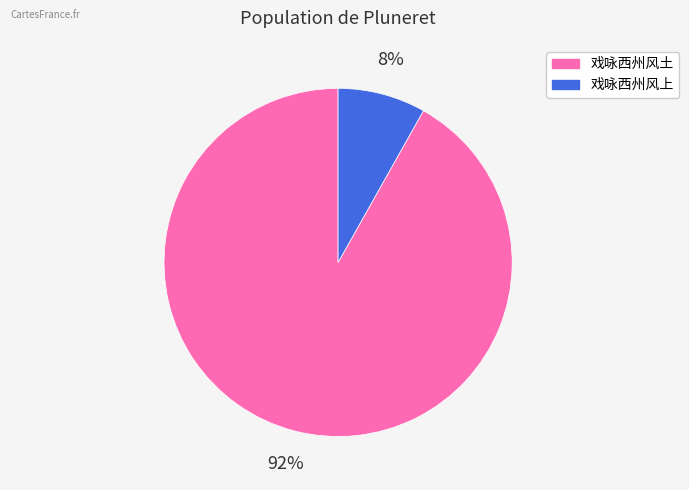

How many segments does this pie chart have?

2